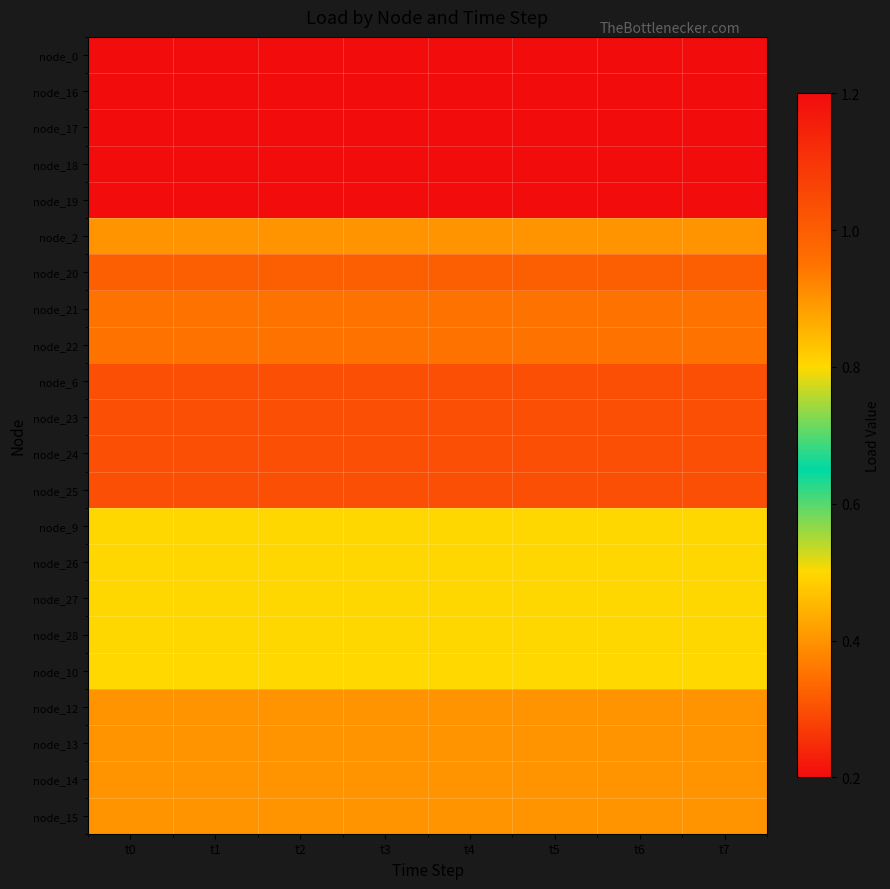

Reading right to left, transcribe all the data shown in this chart.

node_0: t7=1.2	t6=1.2	t5=1.2	t4=1.2	t3=1.2	t2=1.2	t1=1.2	t0=1.2
node_16: t7=0.2	t6=0.2	t5=0.2	t4=0.2	t3=0.2	t2=0.2	t1=0.2	t0=0.2
node_17: t7=0.2	t6=0.2	t5=0.2	t4=0.2	t3=0.2	t2=0.2	t1=0.2	t0=0.2
node_18: t7=0.2	t6=0.2	t5=0.2	t4=0.2	t3=0.2	t2=0.2	t1=0.2	t0=0.2
node_19: t7=0.2	t6=0.2	t5=0.2	t4=0.2	t3=0.2	t2=0.2	t1=0.2	t0=0.2
node_2: t7=0.4	t6=0.4	t5=0.4	t4=0.4	t3=0.4	t2=0.4	t1=0.4	t0=0.4
node_20: t7=1.0	t6=1.0	t5=1.0	t4=1.0	t3=1.0	t2=1.0	t1=1.0	t0=1.0
node_21: t7=0.3	t6=0.3	t5=0.3	t4=0.3	t3=0.3	t2=0.3	t1=0.3	t0=0.3
node_22: t7=0.3	t6=0.3	t5=0.3	t4=0.3	t3=0.3	t2=0.3	t1=0.3	t0=0.3
node_6: t7=0.3	t6=0.3	t5=0.3	t4=0.3	t3=0.3	t2=0.3	t1=0.3	t0=0.3
node_23: t7=0.3	t6=0.3	t5=0.3	t4=0.3	t3=0.3	t2=0.3	t1=0.3	t0=0.3
node_24: t7=0.3	t6=0.3	t5=0.3	t4=0.3	t3=0.3	t2=0.3	t1=0.3	t0=0.3
node_25: t7=0.3	t6=0.3	t5=0.3	t4=0.3	t3=0.3	t2=0.3	t1=0.3	t0=0.3
node_9: t7=0.5	t6=0.5	t5=0.5	t4=0.5	t3=0.5	t2=0.5	t1=0.5	t0=0.5
node_26: t7=0.5	t6=0.5	t5=0.5	t4=0.5	t3=0.5	t2=0.5	t1=0.5	t0=0.5
node_27: t7=0.5	t6=0.5	t5=0.5	t4=0.5	t3=0.5	t2=0.5	t1=0.5	t0=0.5
node_28: t7=0.5	t6=0.5	t5=0.5	t4=0.5	t3=0.5	t2=0.5	t1=0.5	t0=0.5
node_10: t7=0.8	t6=0.8	t5=0.8	t4=0.8	t3=0.8	t2=0.8	t1=0.8	t0=0.8
node_12: t7=0.4	t6=0.4	t5=0.4	t4=0.4	t3=0.4	t2=0.4	t1=0.4	t0=0.4
node_13: t7=0.4	t6=0.4	t5=0.4	t4=0.4	t3=0.4	t2=0.4	t1=0.4	t0=0.4
node_14: t7=0.4	t6=0.4	t5=0.4	t4=0.4	t3=0.4	t2=0.4	t1=0.4	t0=0.4
node_15: t7=0.4	t6=0.4	t5=0.4	t4=0.4	t3=0.4	t2=0.4	t1=0.4	t0=0.4